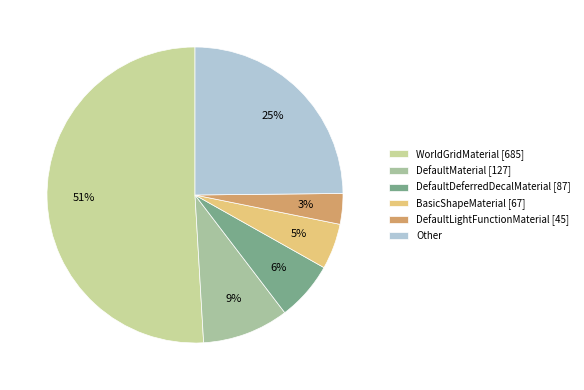

Do DefaultDeferredDecalMaterial [87] and WorldGridMaterial [685] together represent more than half of the pie?

Yes